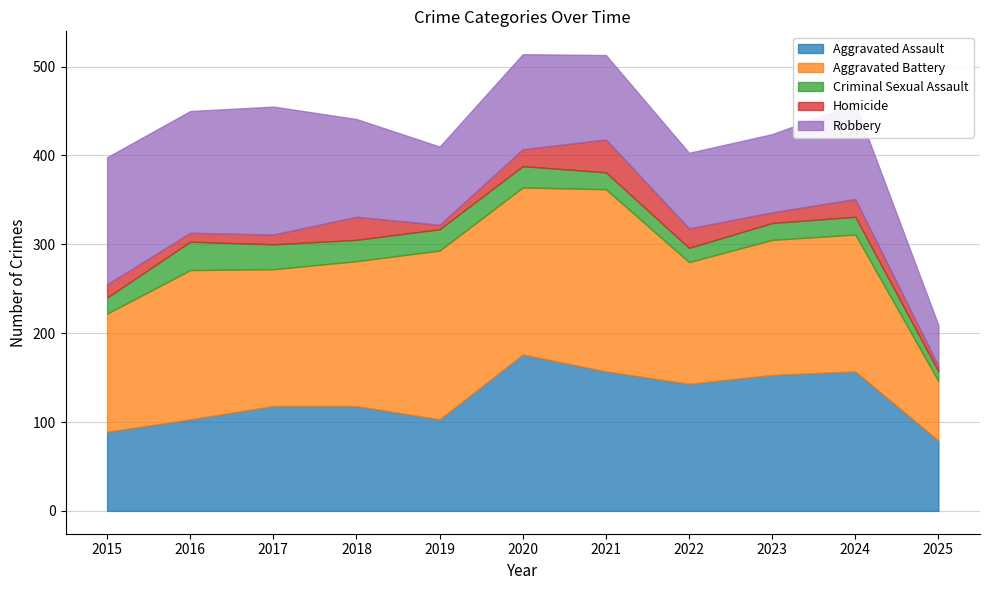

How many series are shown in this chart?

5